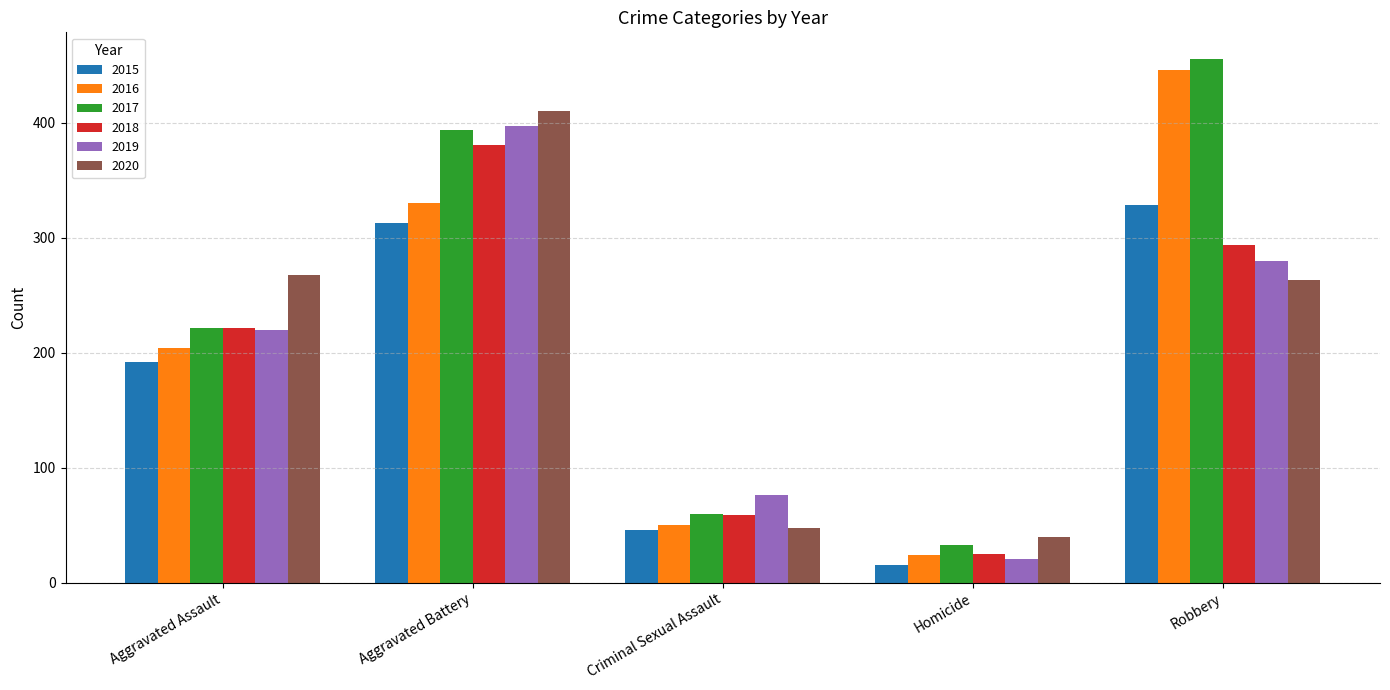

How many data points in 2016 are less than 204?

2